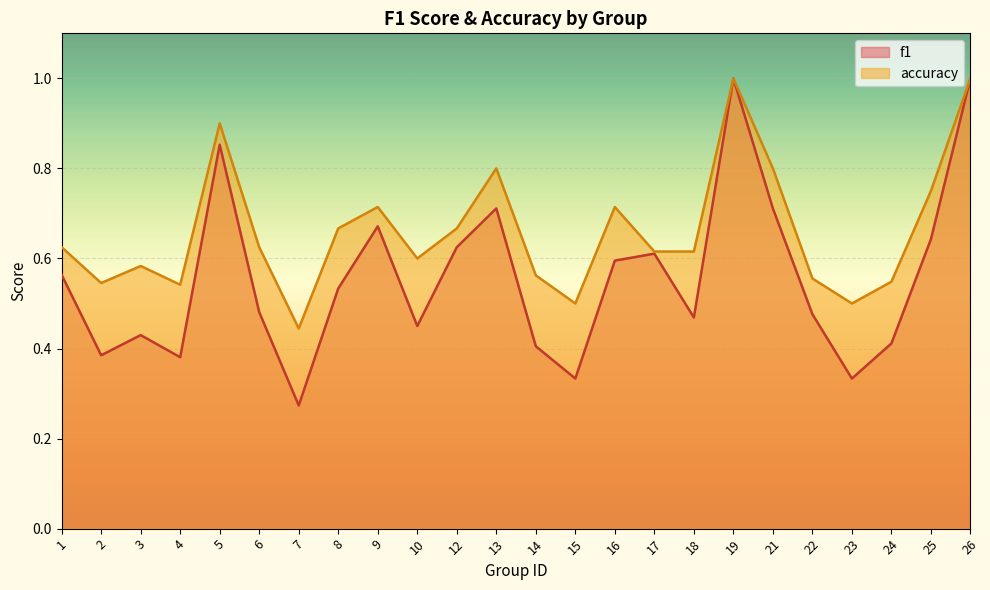

At how many categories does at least one series exceed 0?

24